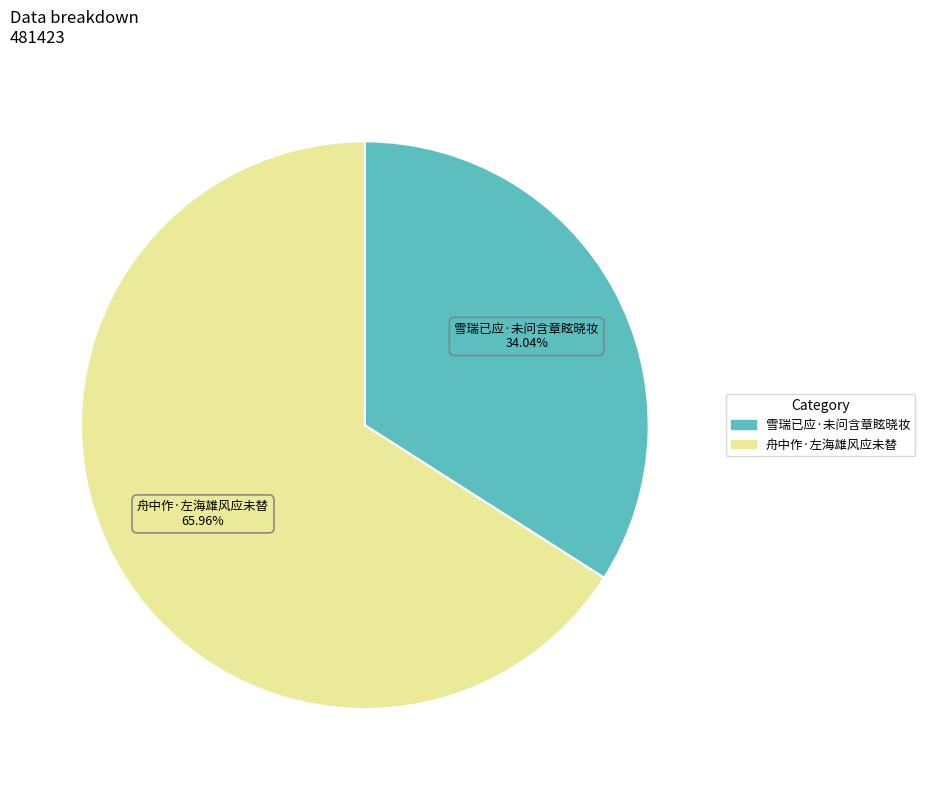

Is the sum of 舟中作·左海雄风应未替 and 雪瑞已应·未问含章眩晓妆 greater than half?

Yes